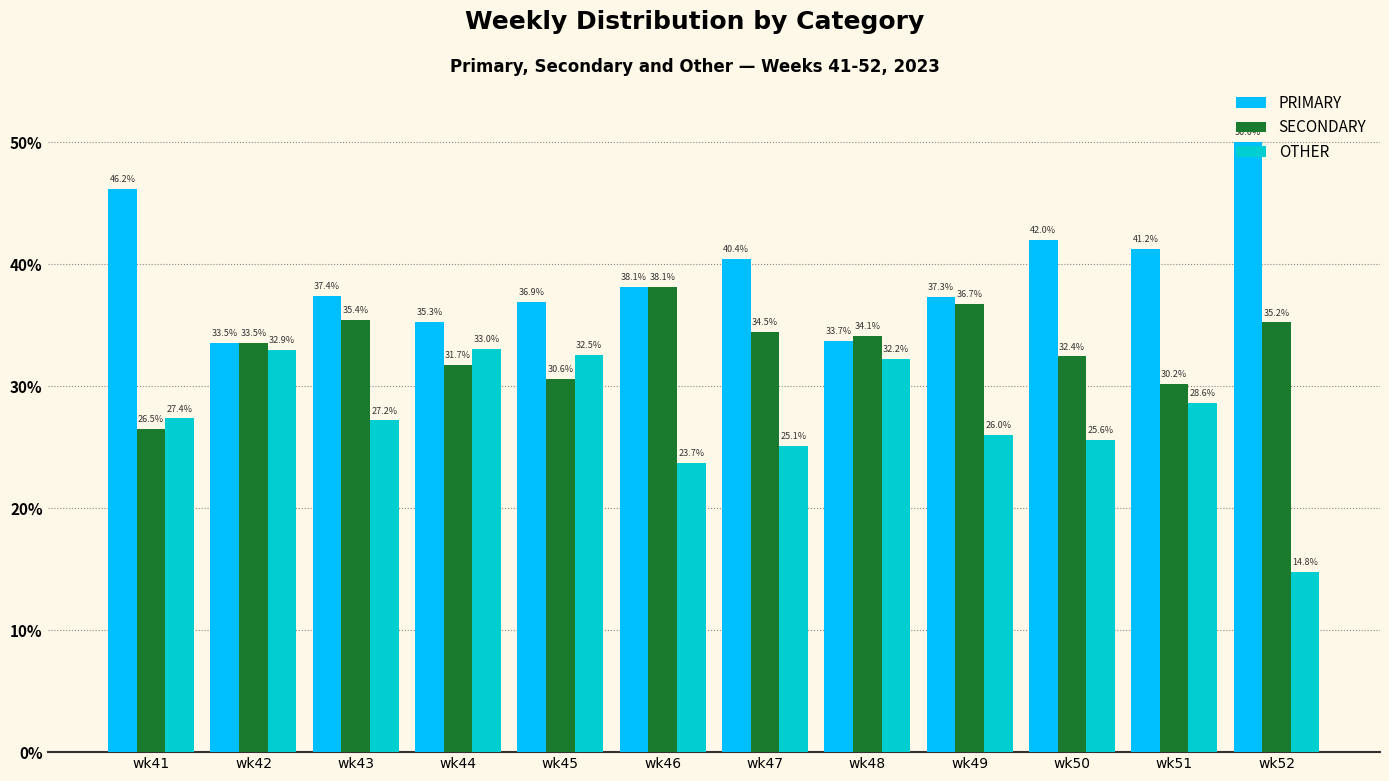

What is the maximum value for OTHER?

33.0